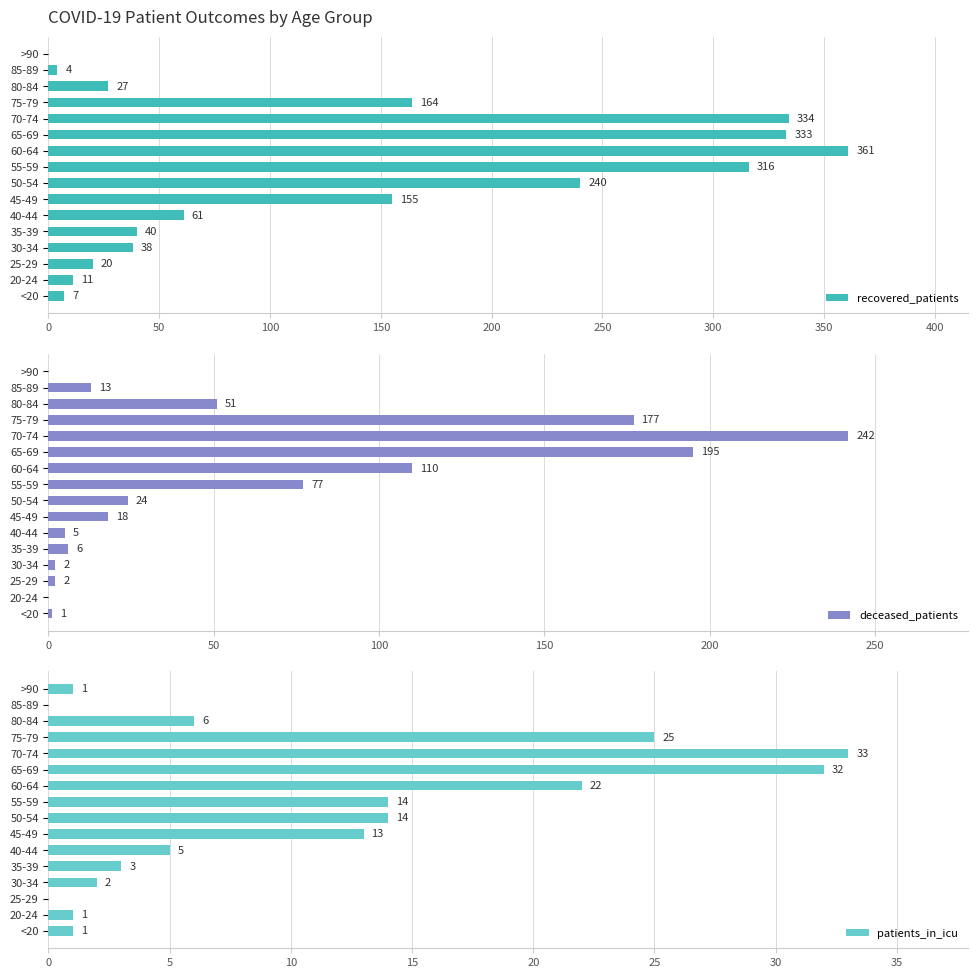

What are all the series names shown in the legend?

recovered_patients, deceased_patients, patients_in_icu